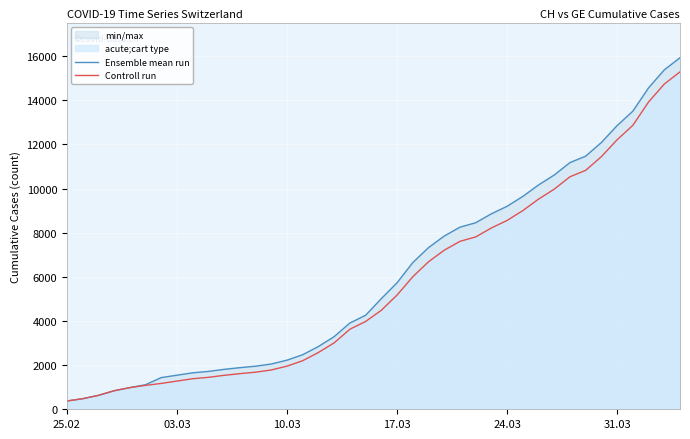

What is the sum of all Ensemble mean run values?

242133